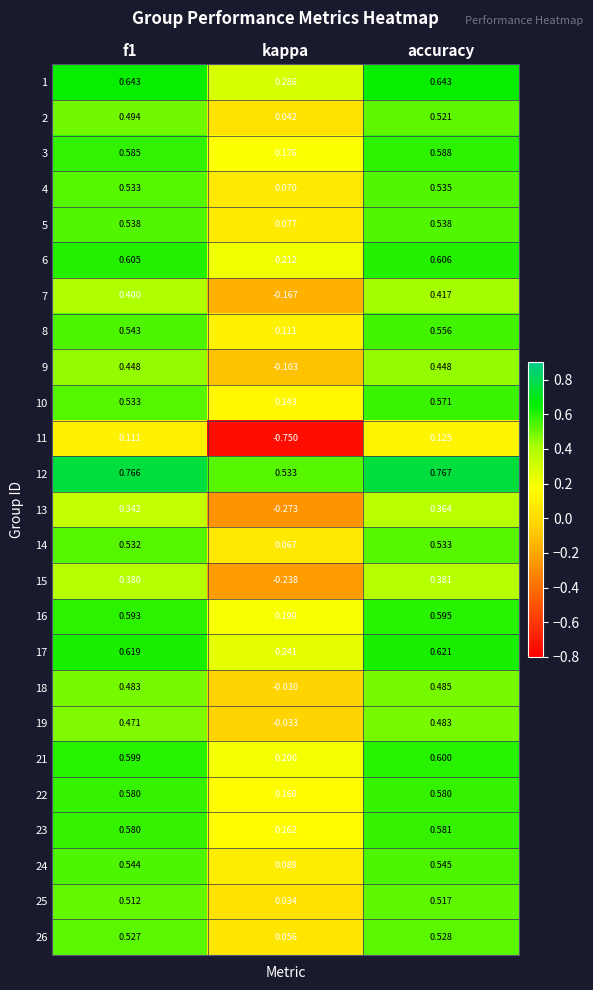

Which series has the widest spread of values?

11